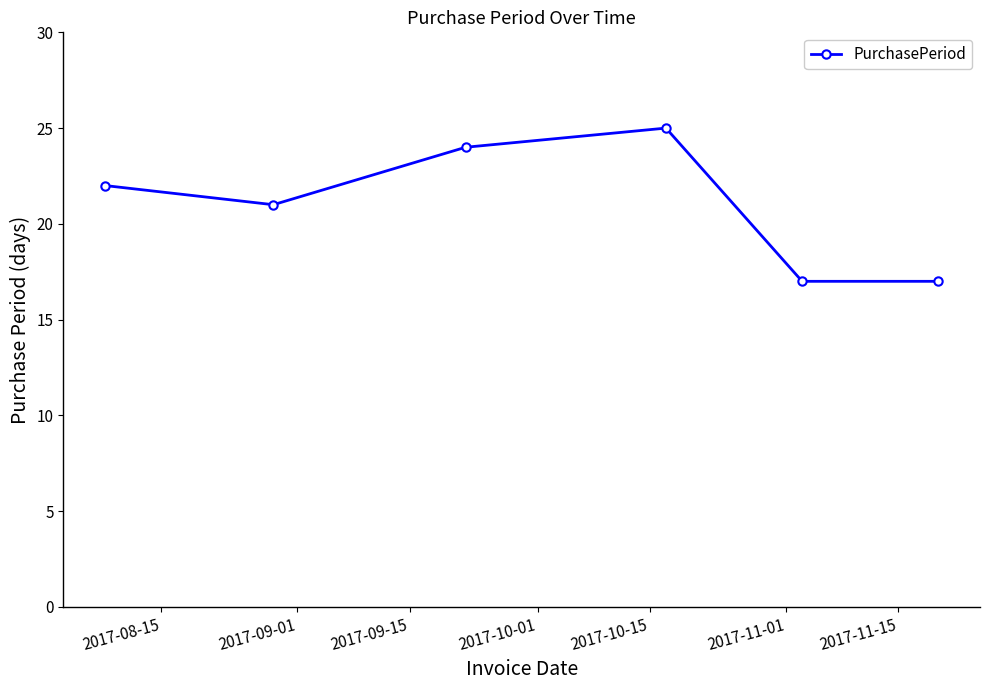

Reading left to right, list all the values displayed in this chart.

22	21	24	25	17	17